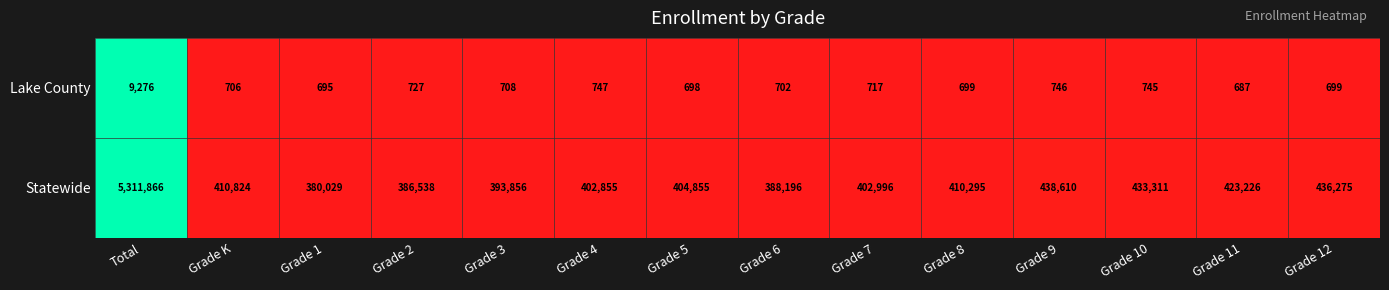

How many values in the Lake County series are below 708?

7